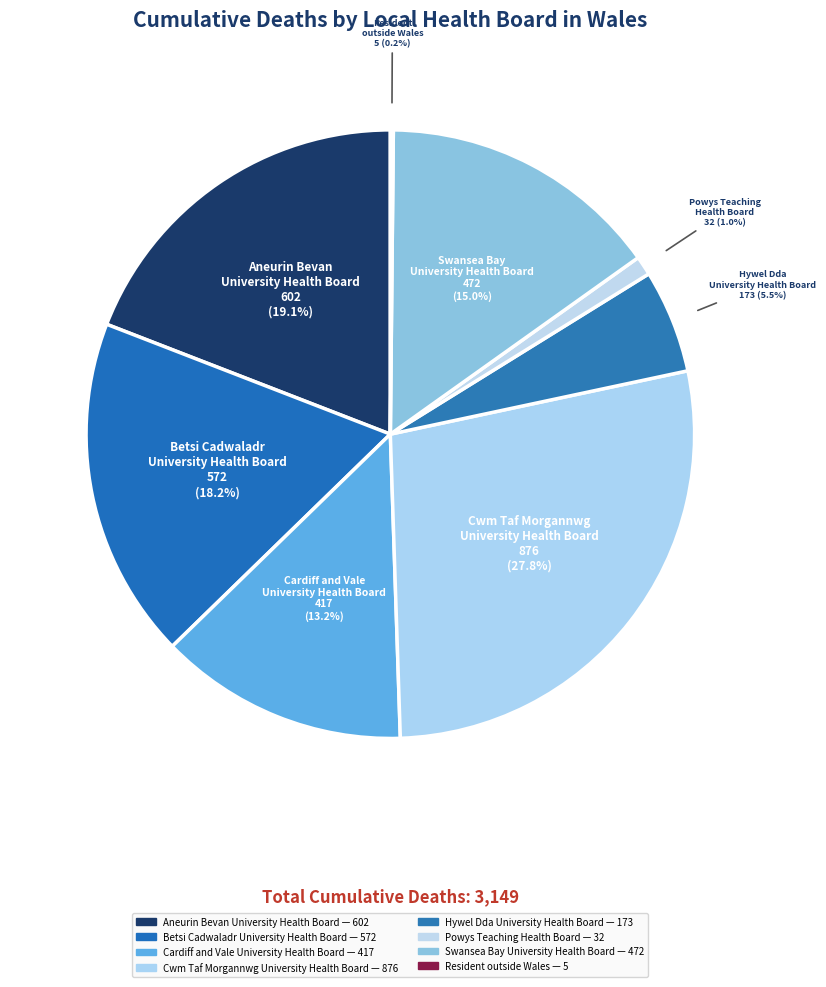

What is the largest slice in the pie chart?

Cwm Taf Morgannwg University Health Board